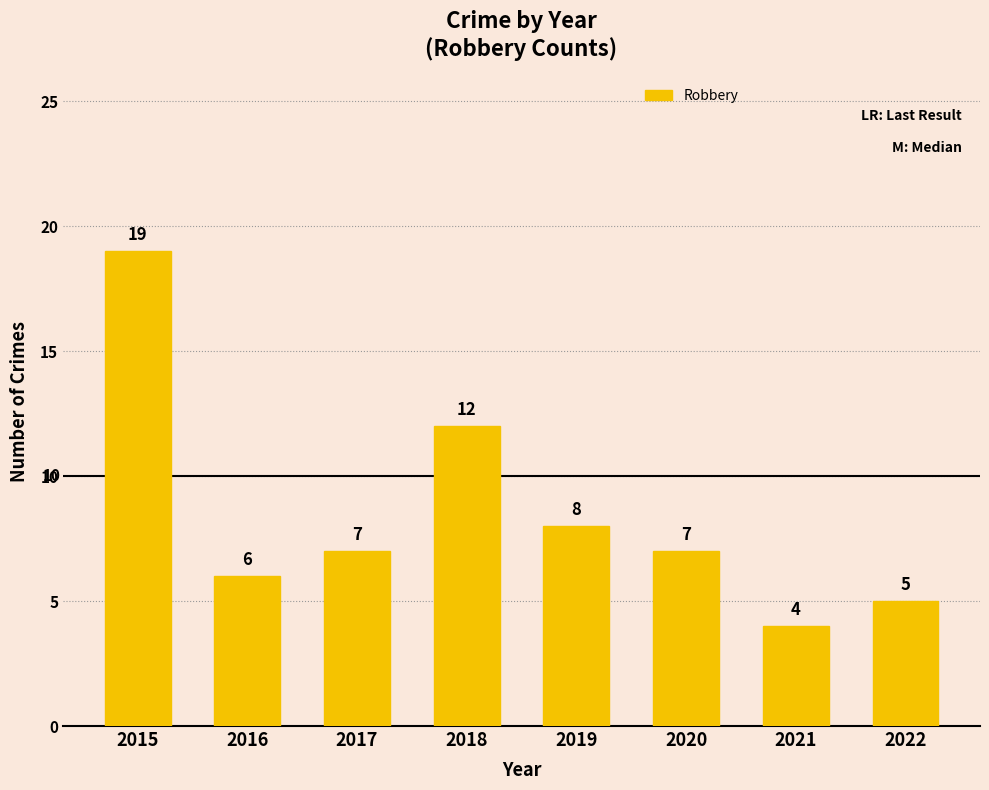

What is the difference between the values at 2017 and 2015?

12